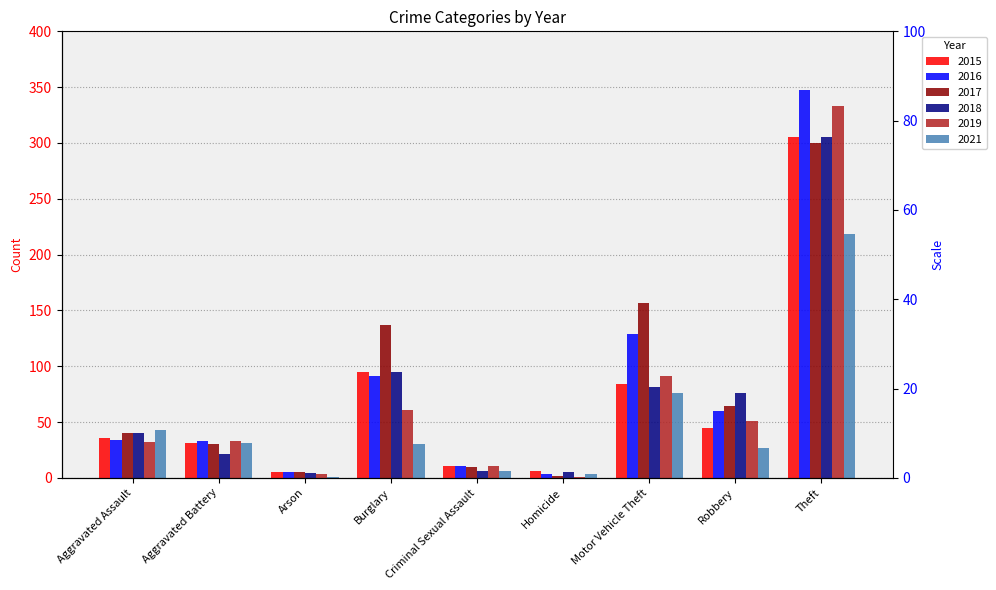

What is the label of the 3rd bar from the left?

Arson